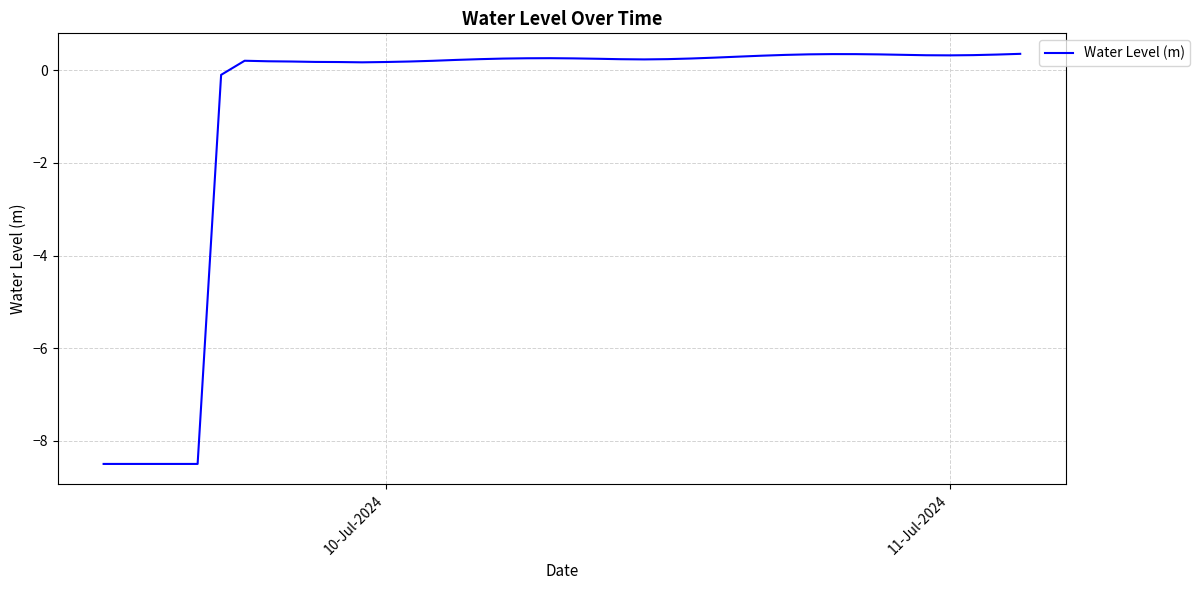

What is the difference between the maximum and second lowest values?

8.9